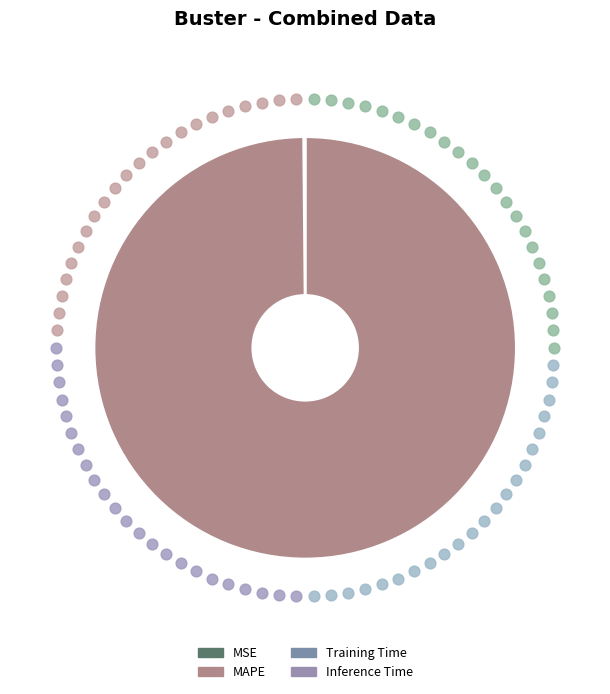

The MSE slice represents 0% of the pie. True or false?

True